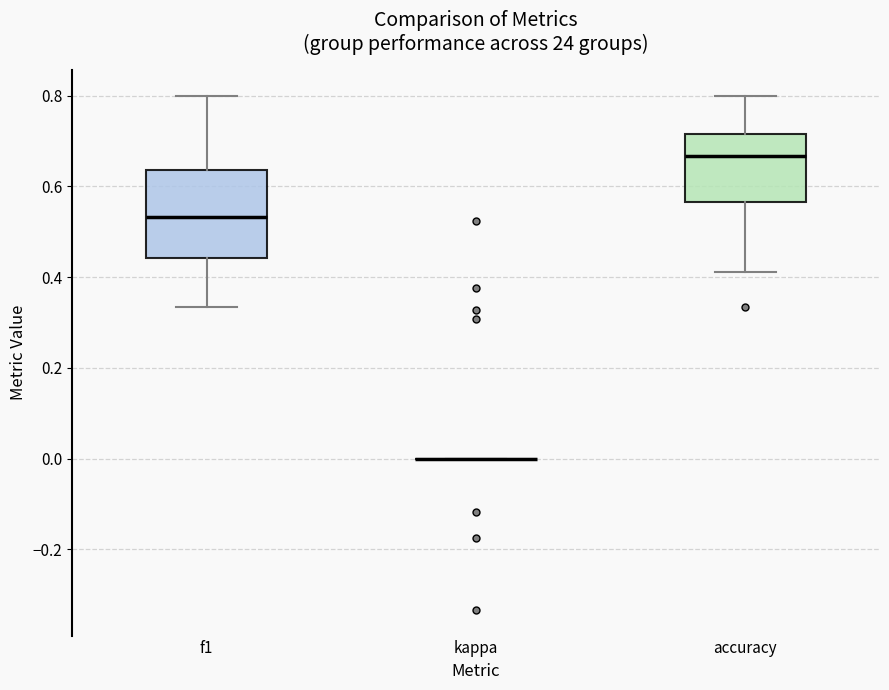

Reading left to right, read every box against the y-axis: the position of its median line, the range the box covers, and the ends of its whiskers. The values are not printed on the chart, so give them approximately, as read against the axis.

f1: median 0.54, box 0.44 to 0.64, whiskers 0.34 to 0.80
kappa: box collapsed to a line at 0.00, whiskers 0.00 to 0.00
accuracy: median 0.66, box 0.56 to 0.72, whiskers 0.42 to 0.80